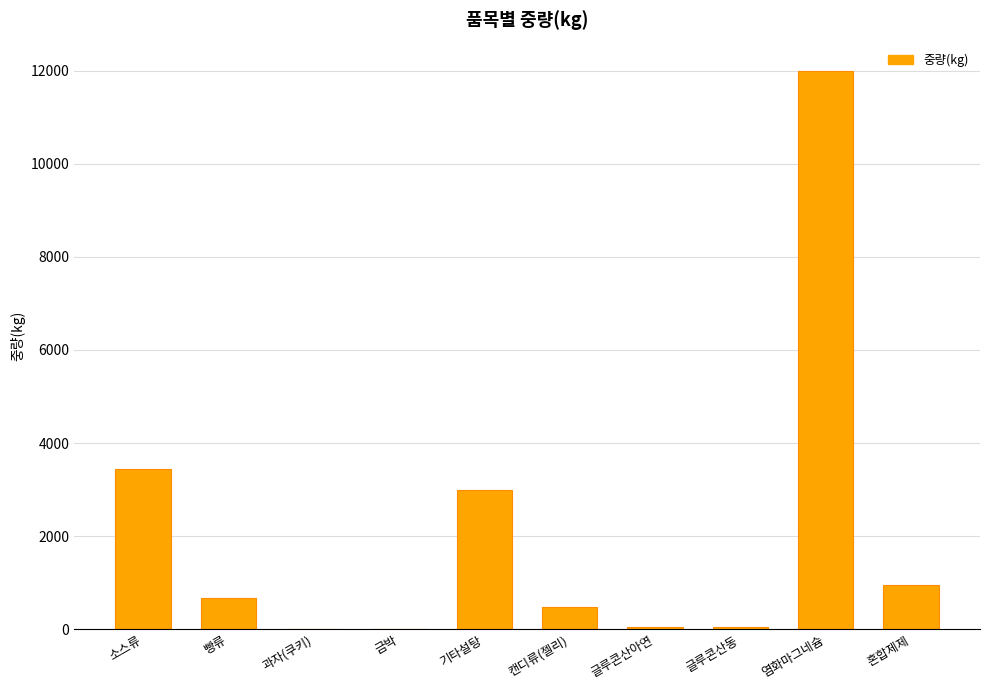

How many categories are shown in the chart?

10